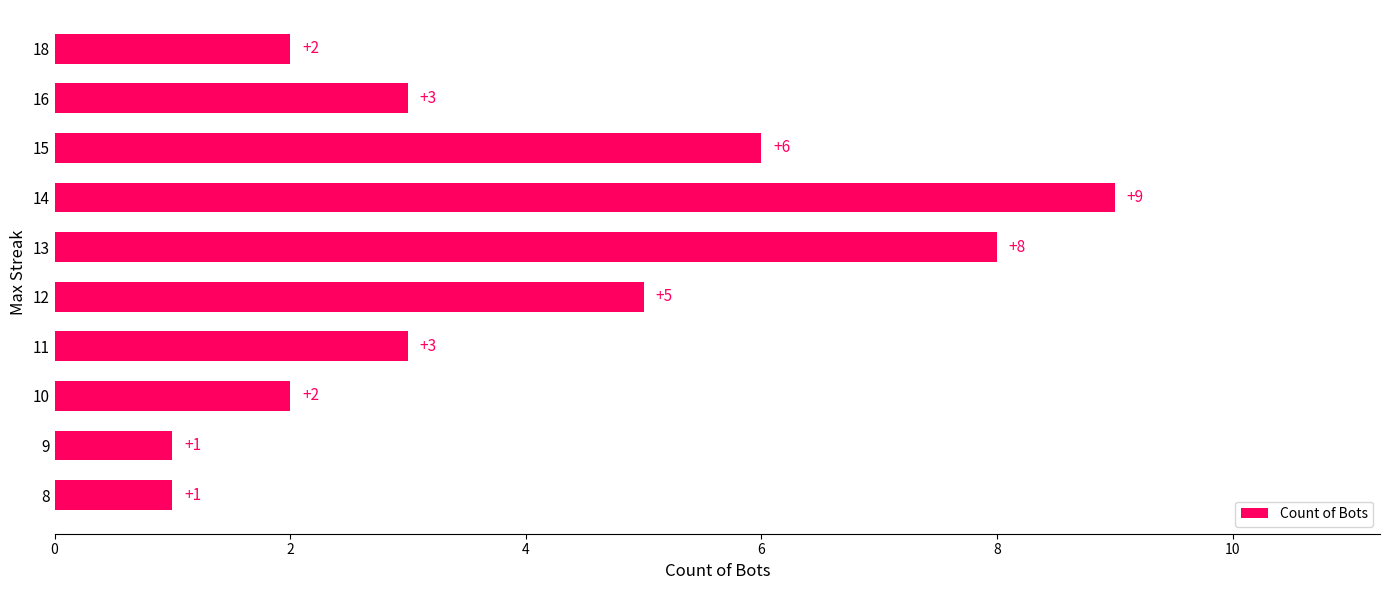

Is it true that the value at 9 is 1?

True